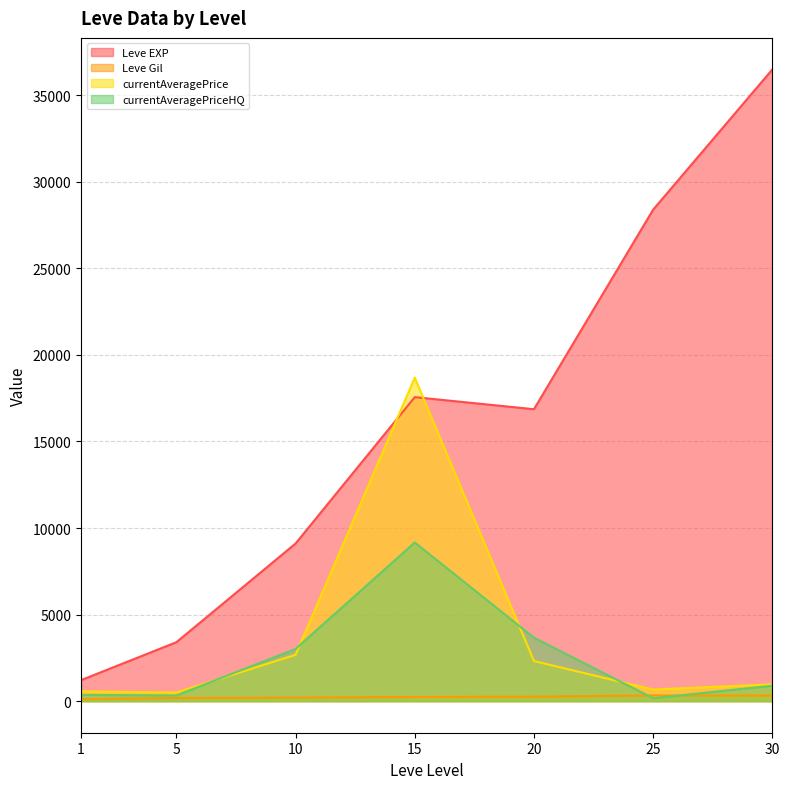

True or false: Leve EXP has a value of 388.7 at 1.

False